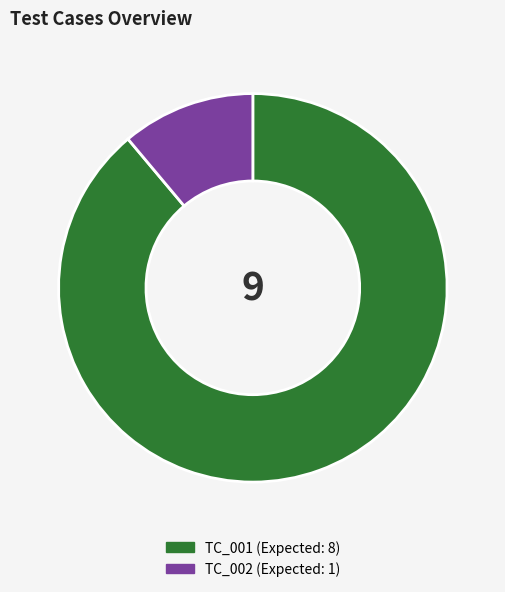

Does TC_002 account for over 50% of the chart?

No